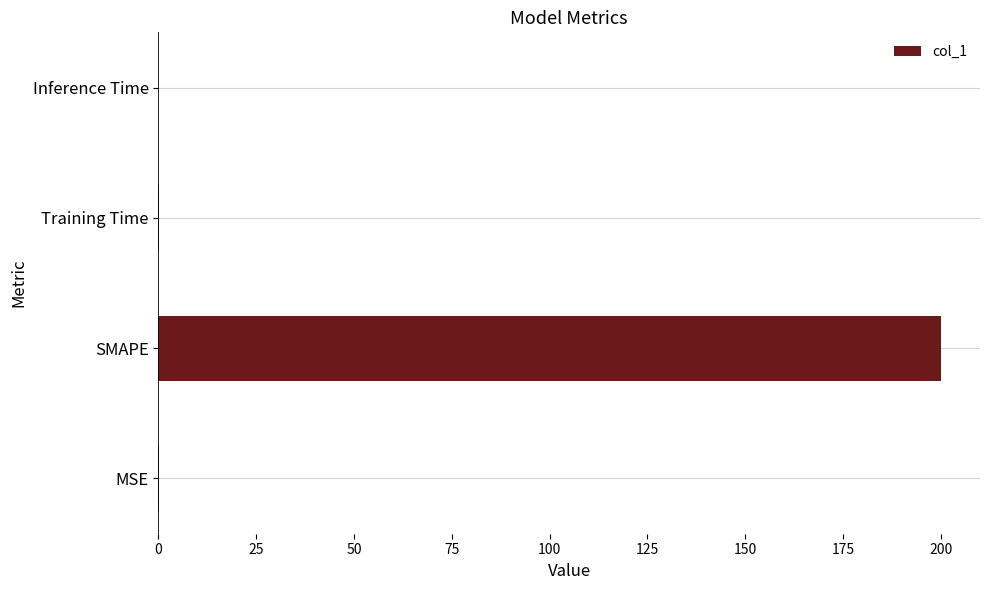

What is the average value?

50.0